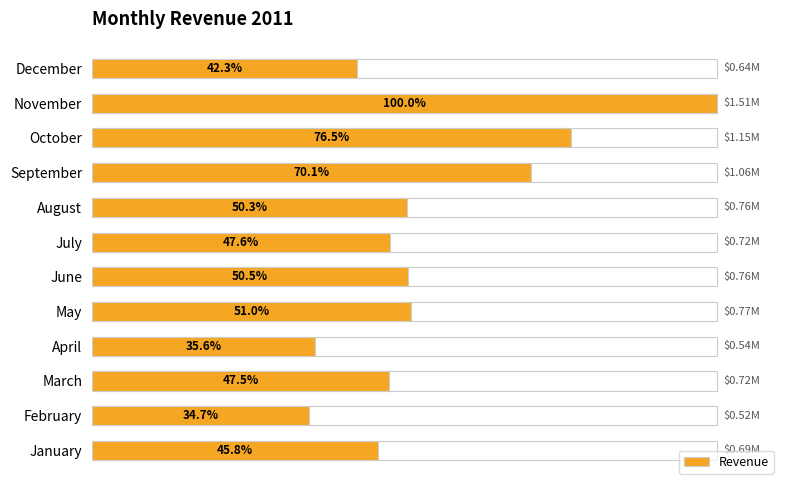

Does the chart contain any negative values?

No